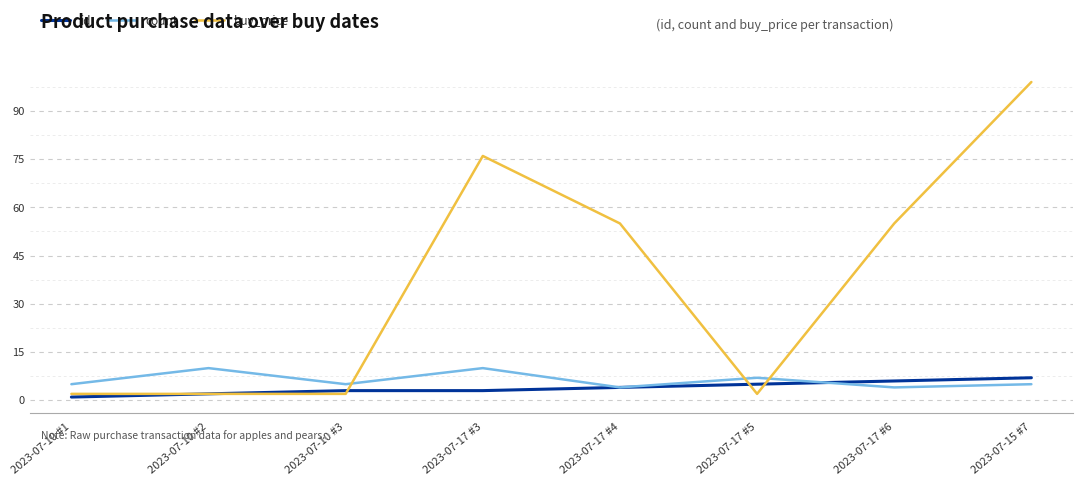

Count the id values in the range 3 to 6.

5